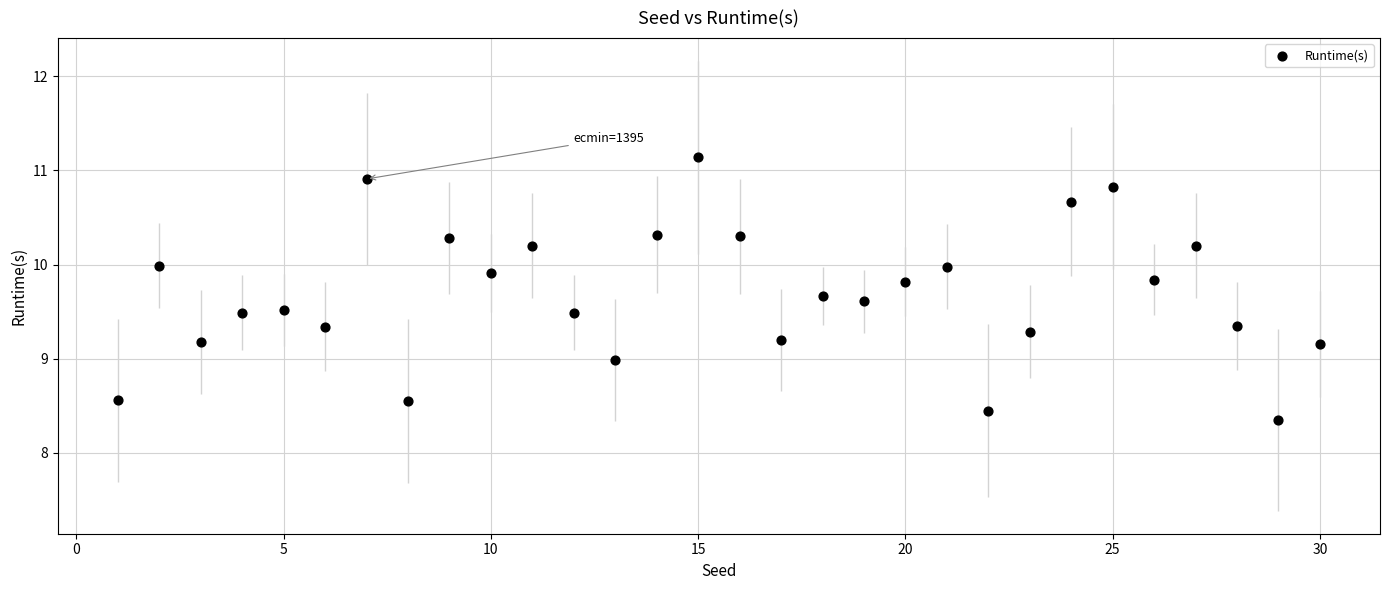

What is the range of Y values (max minus min)?

2.8